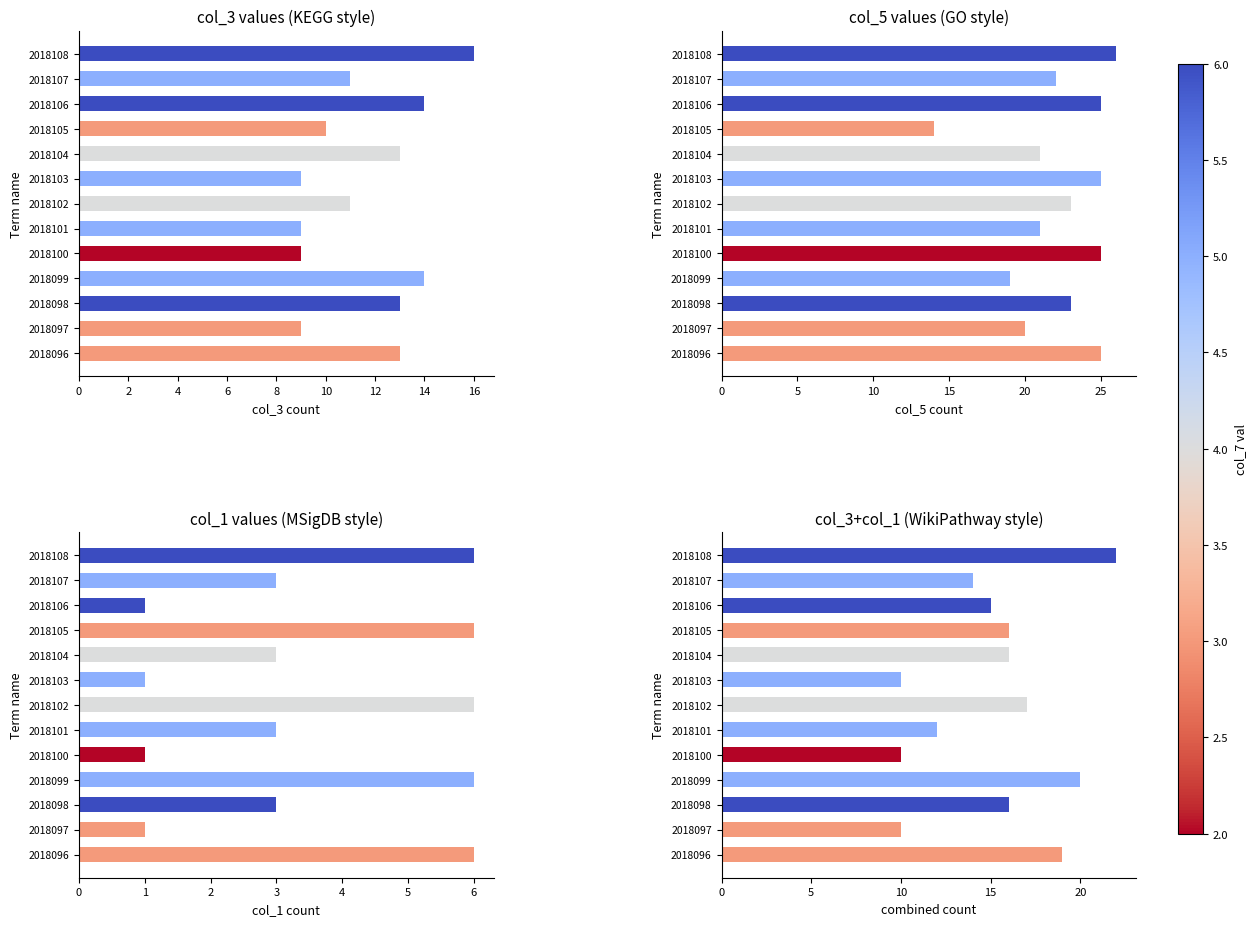

How many values in the col_1 values (MSigDB style) series are below 3?

4